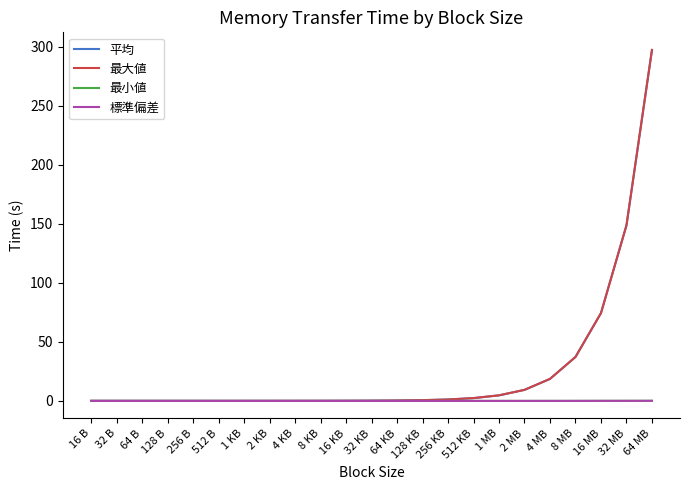

Which series changed the most between 128 KB and 32 MB?

最大値